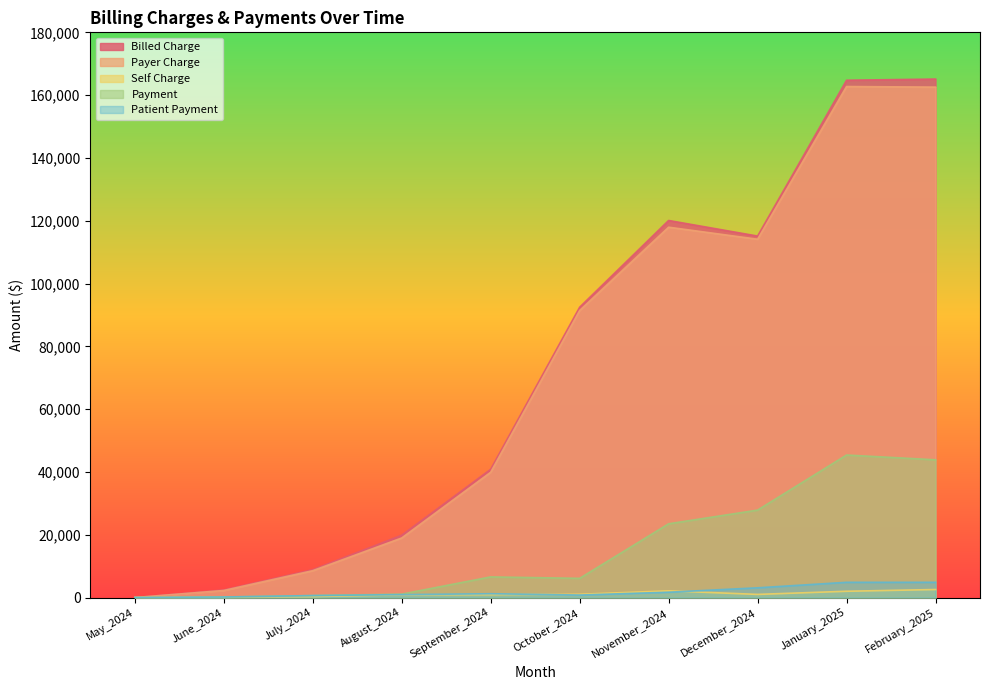

What is the value of the Payment point at the 4th from the left?

1093.1